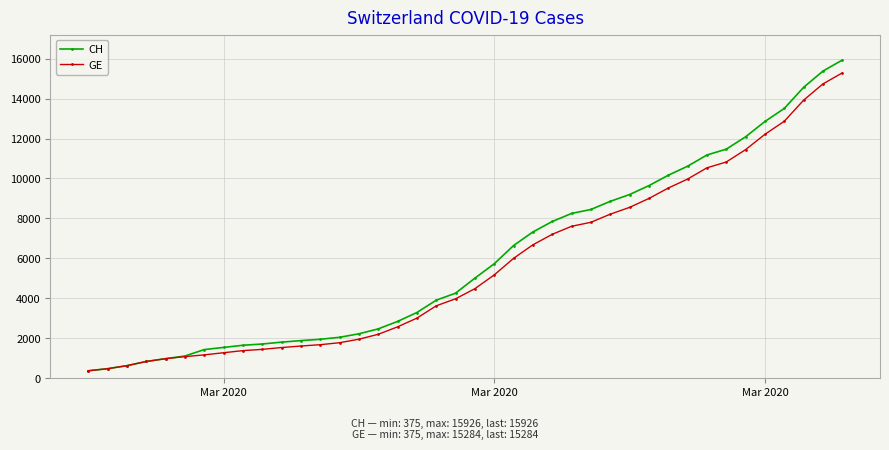

Does the chart display data point markers on the line(s)?

Yes